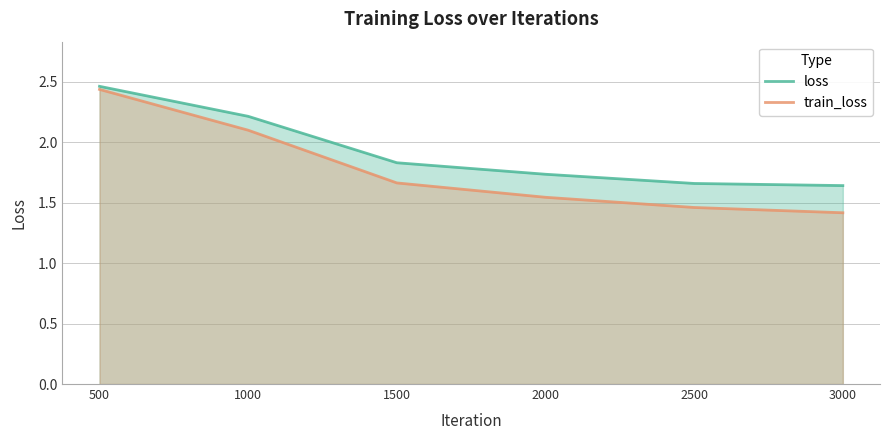

What is the difference between the maximum and minimum values in the loss series?

0.8